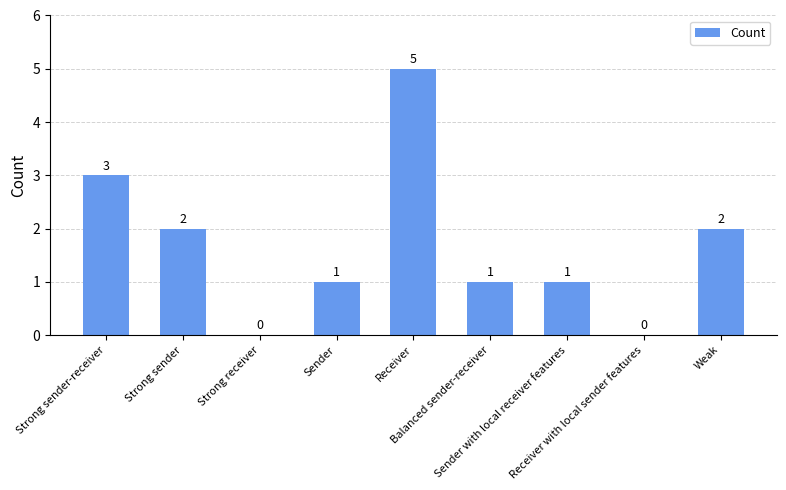

What is the sum of all values?

15